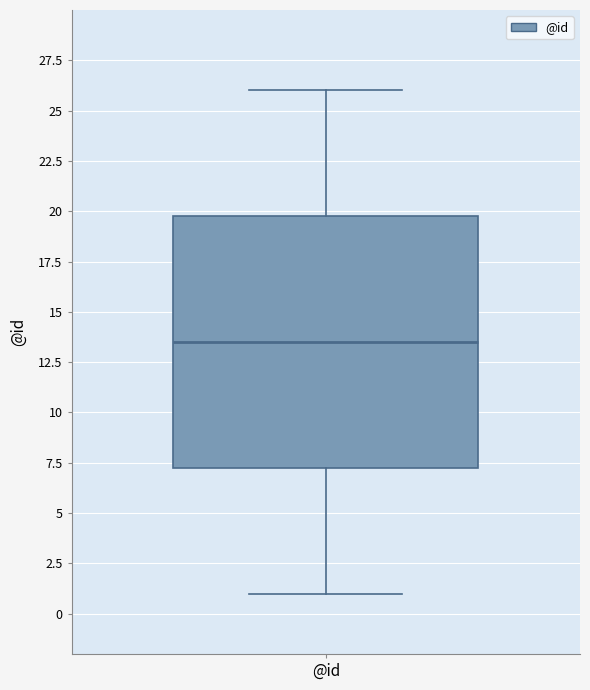

Read this box plot against the y-axis: the position of the median line, the range covered by the box, and the ends of both whiskers. The values are not printed on the chart, so give them approximately, as read against the axis.

median 13.5, box 7.5 to 20.0, whiskers 1.0 to 26.0